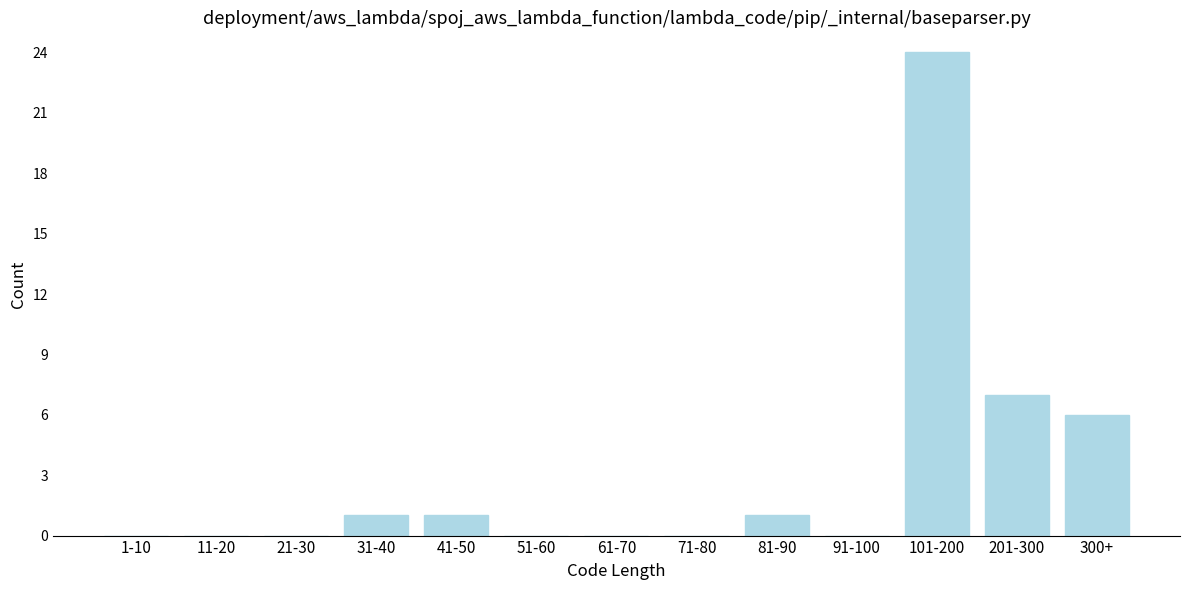

Reading right to left, list all the values displayed in this chart.

300+=6	201-300=7	101-200=24	91-100=0	81-90=1	71-80=0	61-70=0	51-60=0	41-50=1	31-40=1	21-30=0	11-20=0	1-10=0